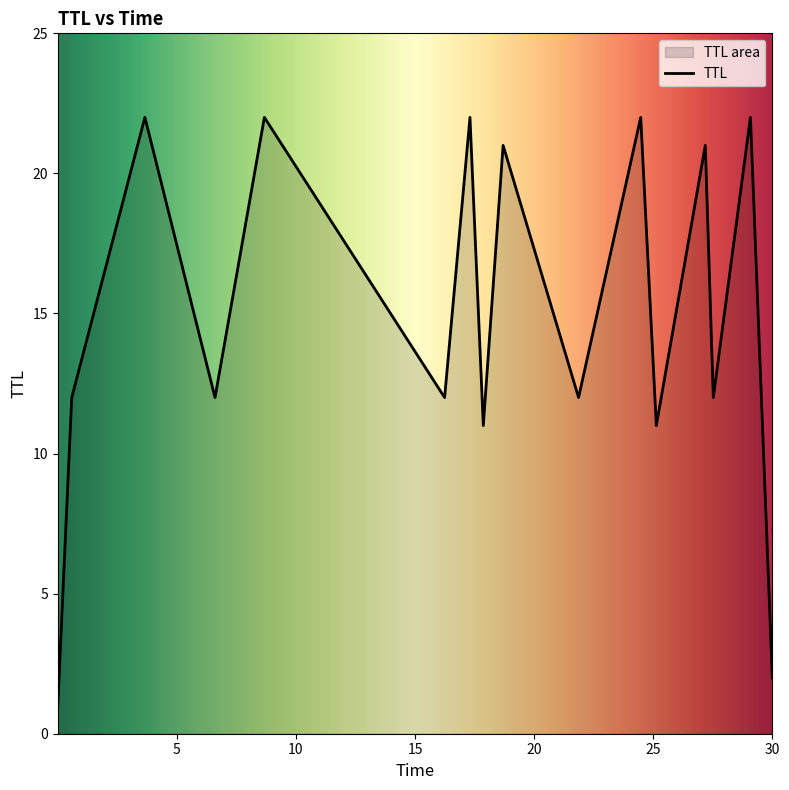

Count the number of categories in the chart.

16